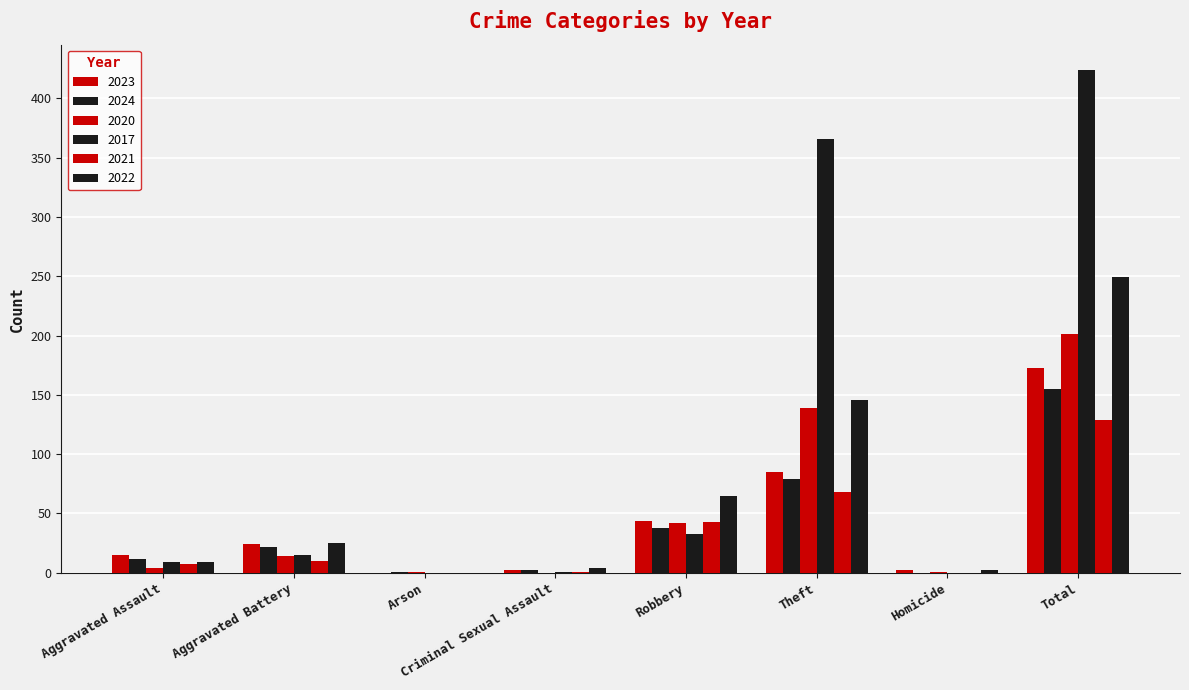

What is the difference between the highest and lowest values at Criminal Sexual Assault?

4